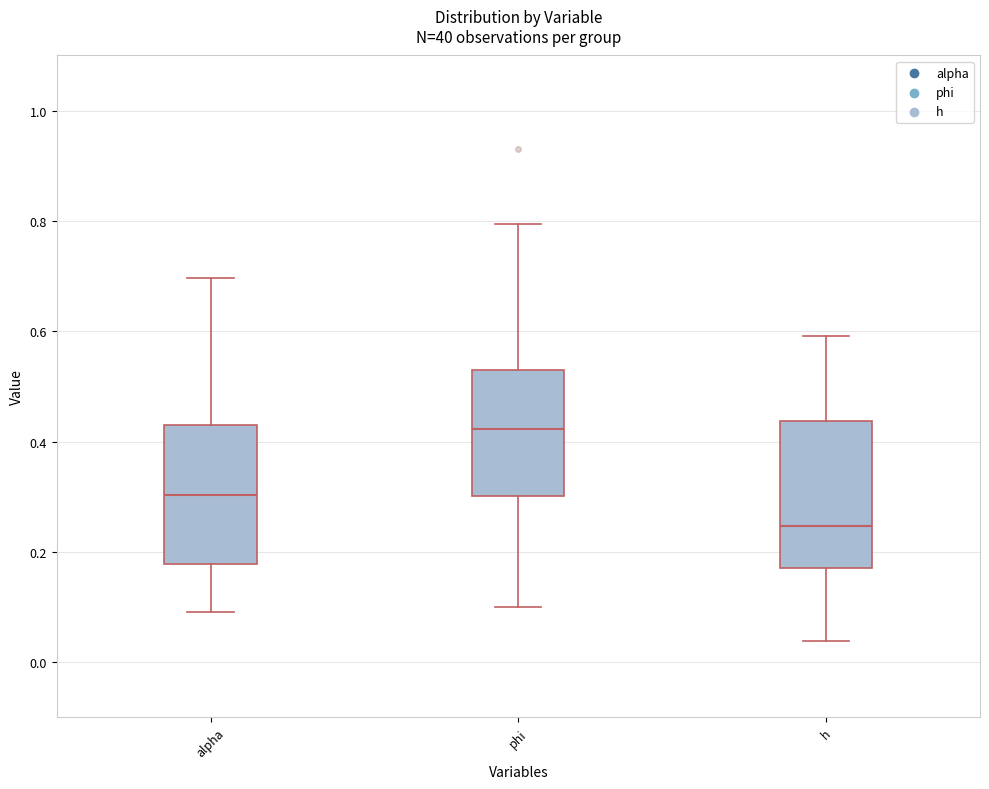

Where does the lower whisker of the box for phi end on the y-axis? The values are not printed on the chart, so give them approximately, as read against the axis.

0.10